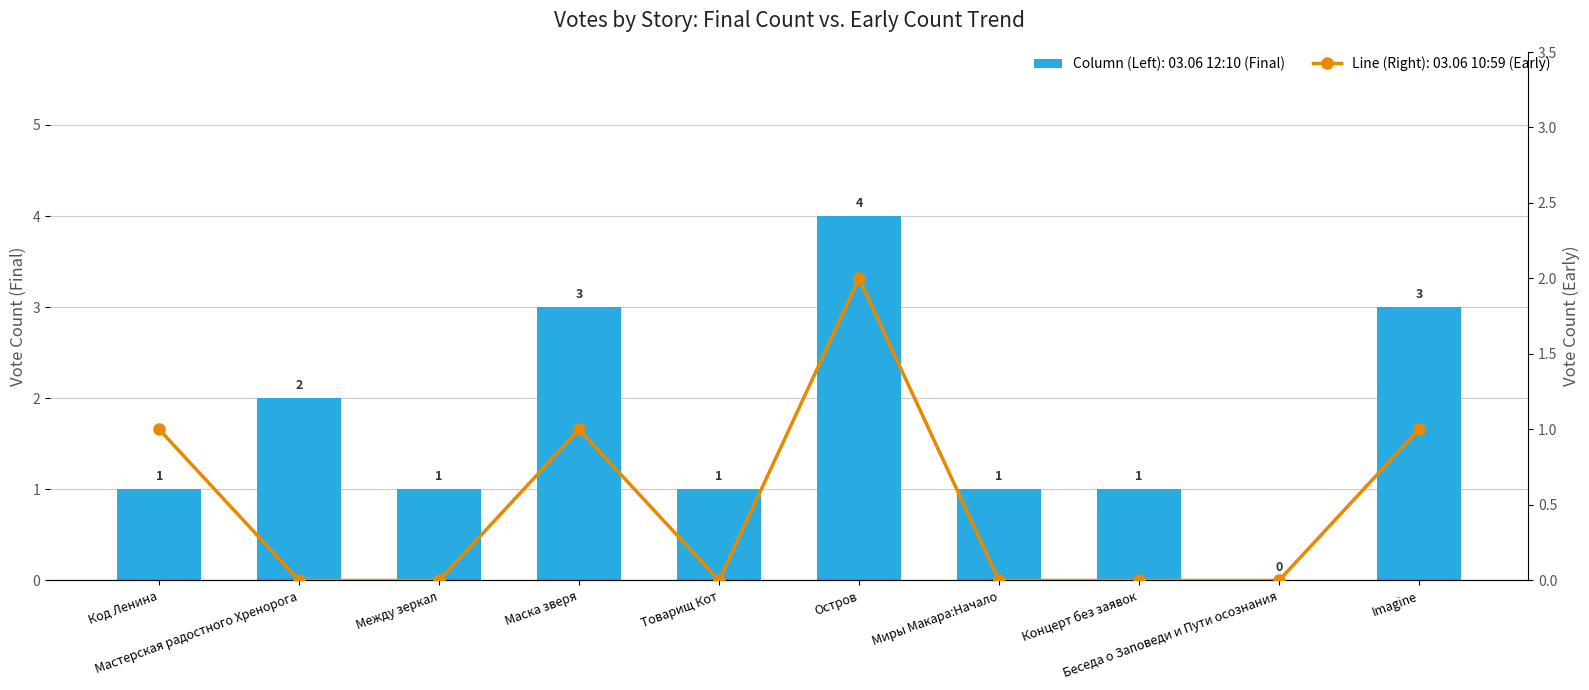

What is the sum of all 03.06 12:10 (Final) values?

17